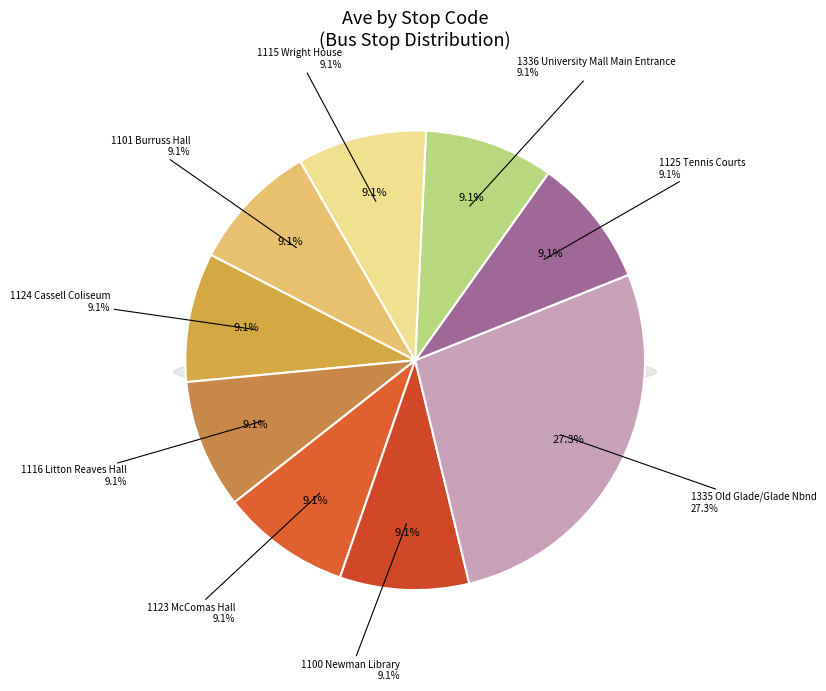

How many slices are in this pie chart?

9